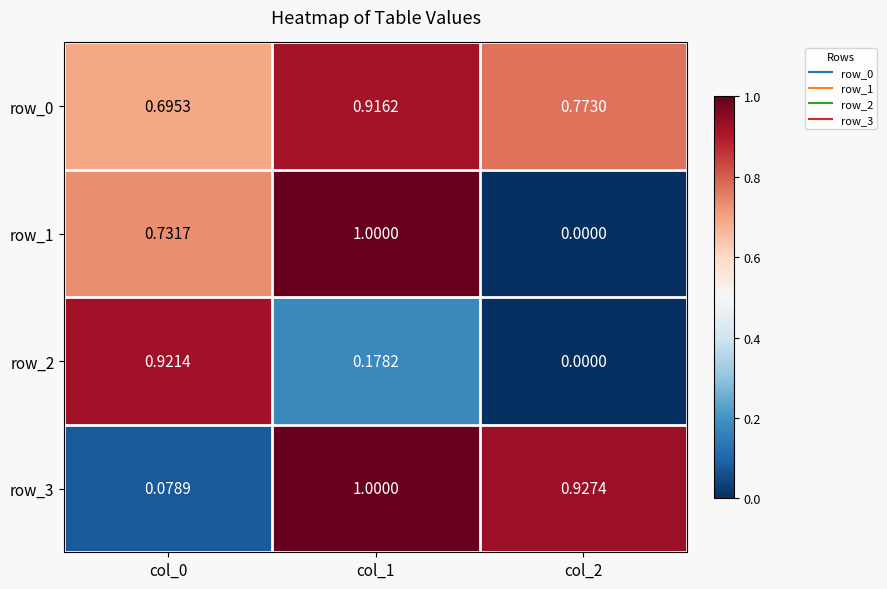

Is the value of row_0 at col_2 greater than the value of row_3 at col_1?

No